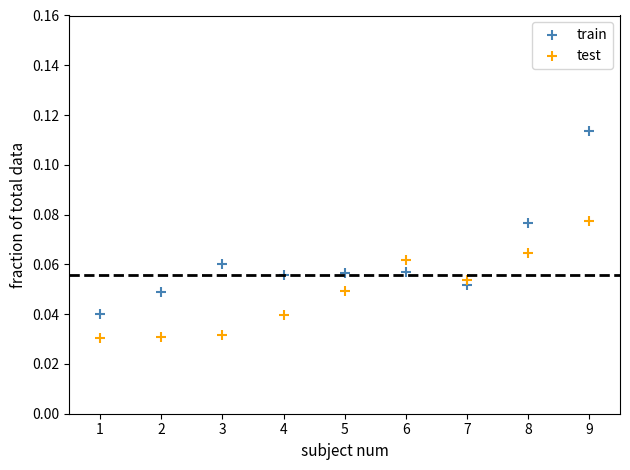

Which series contains the highest Y value?

train